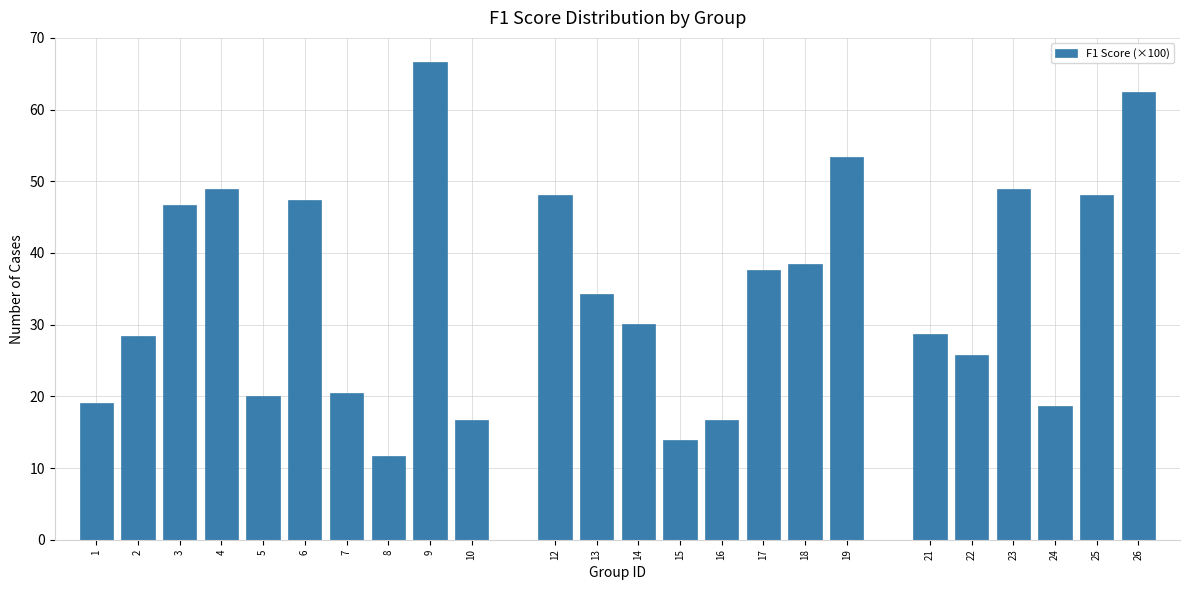

The value at 14 is 30.0. True or false?

True